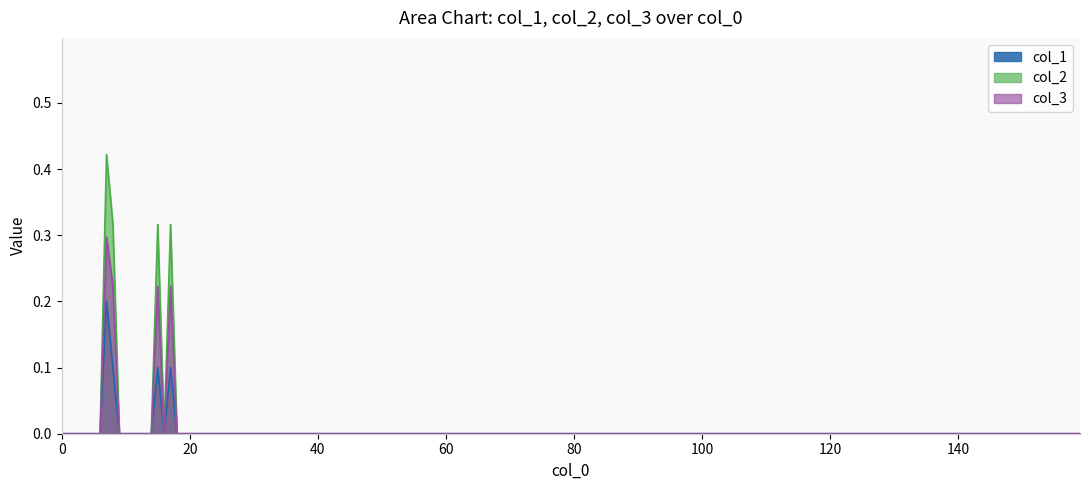

True or false: col_1 has more than 2 interior local peaks.

True